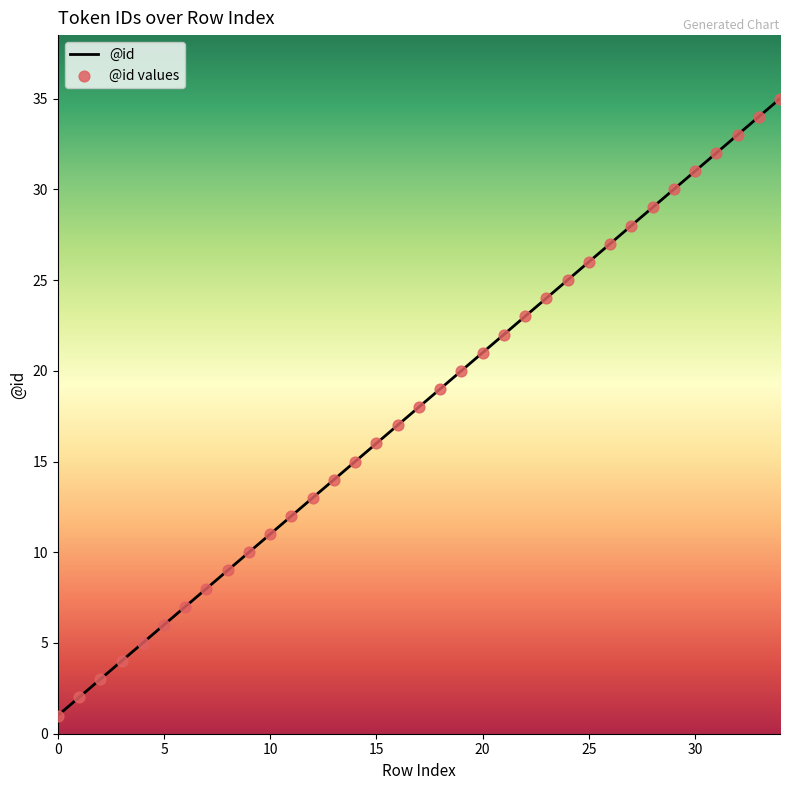

How many lines are shown in the chart?

1